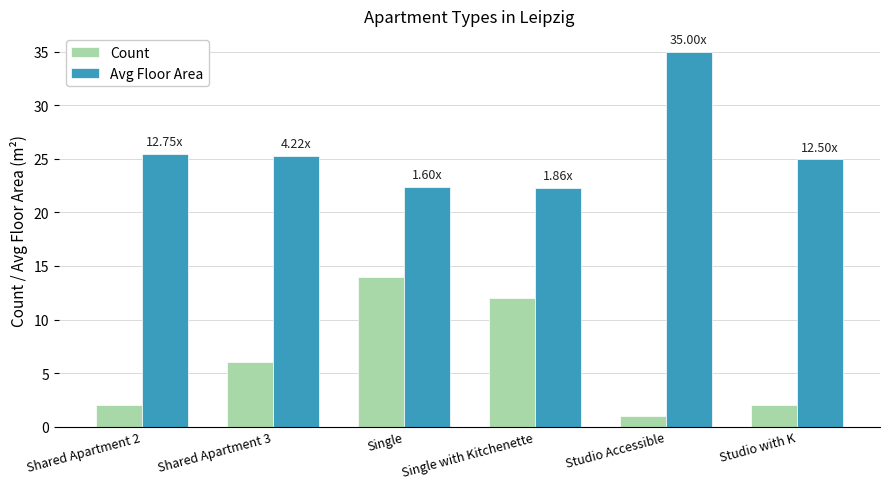

What is the spread (max minus min) of values at Studio with K?

23.0